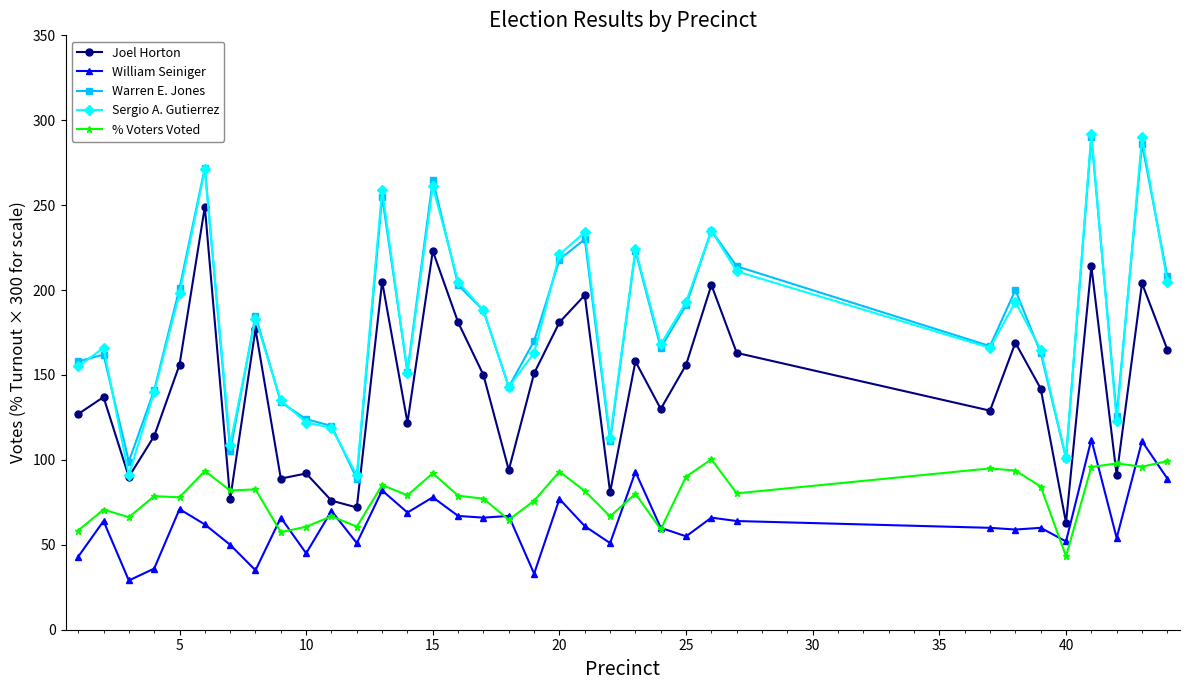

True or false: Warren E. Jones and William Seiniger intersect in this chart.

False